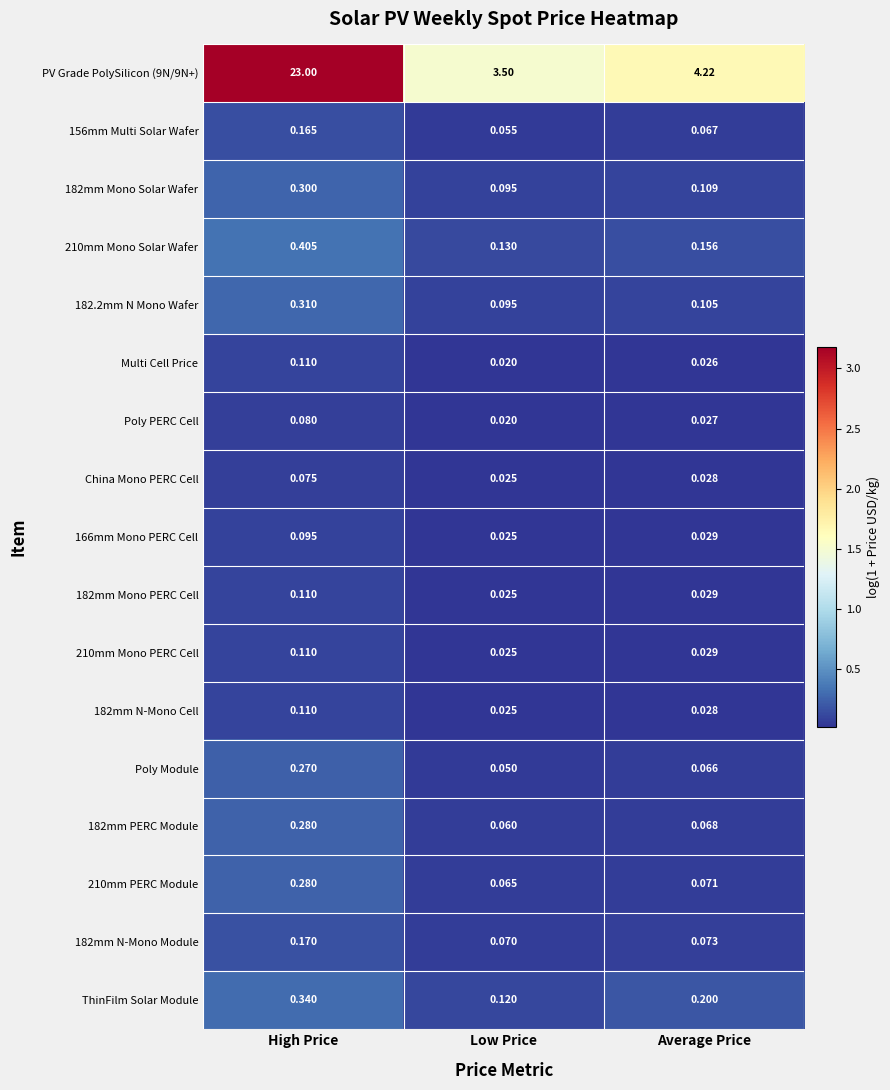

At which category is the sum across all series the highest?

High Price